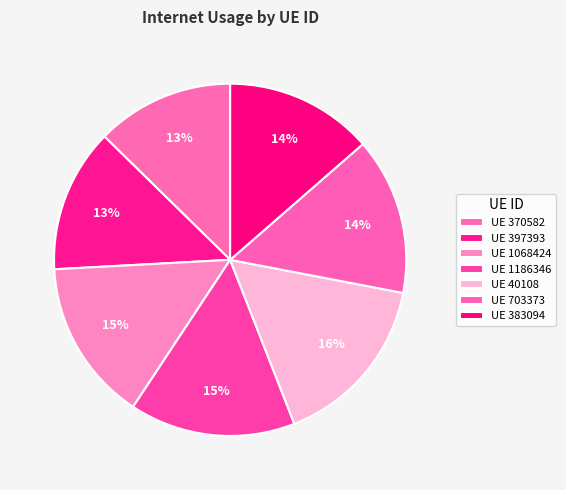

Rank the categories by value from highest to lowest.

40108, 1186346, 1068424, 703373, 383094, 397393, 370582